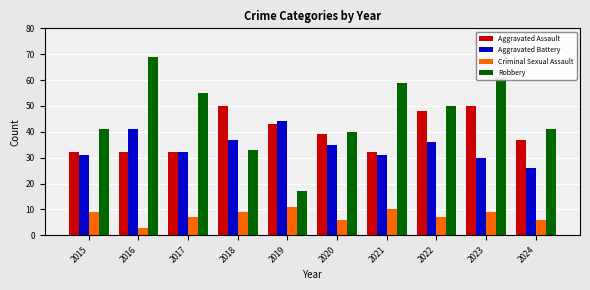

What is the value of the Aggravated Assault bar at the 7th from the left?

32